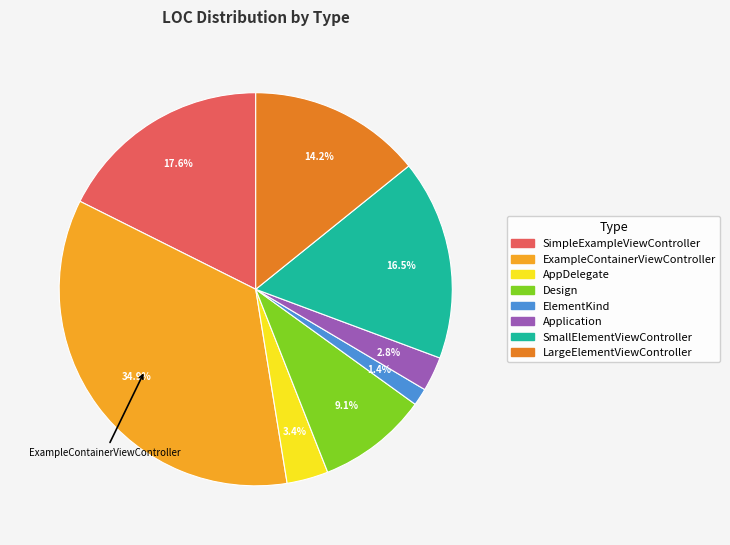

How many segments does this pie chart have?

8